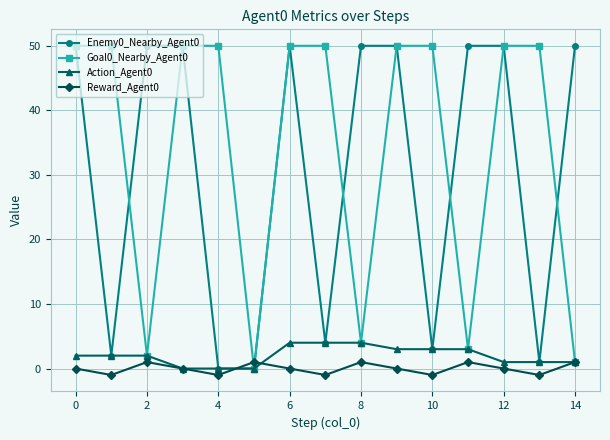

True or false: Enemy0_Nearby_Agent0 has more than 0 points higher than both neighbors.

True